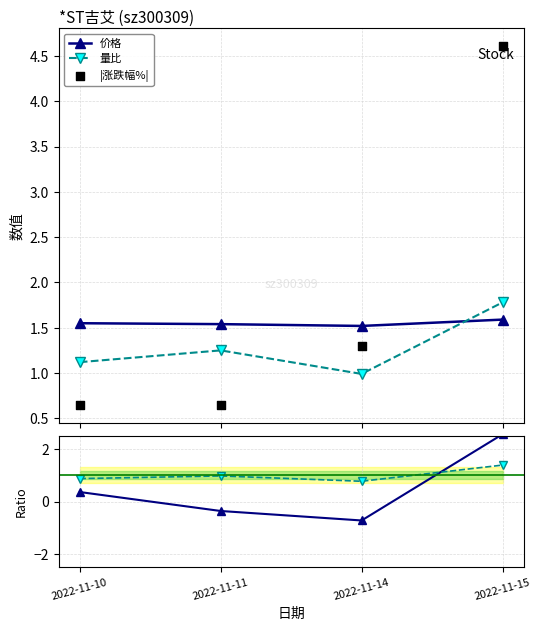

How many interior local valleys does the 价格 series have?

1